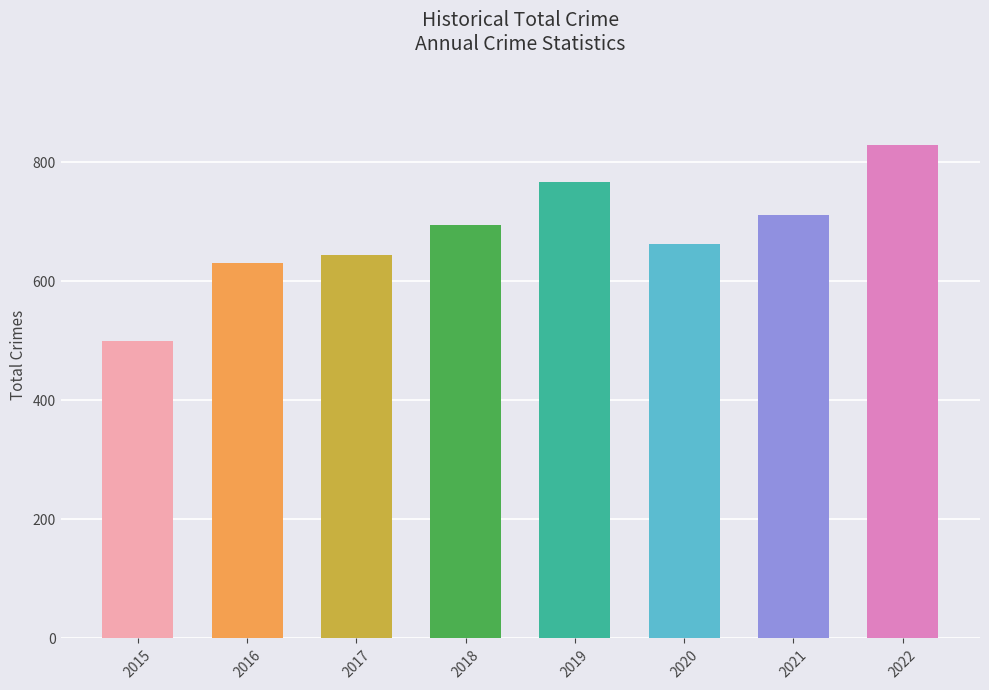

Which category has the highest value across all series?

2022